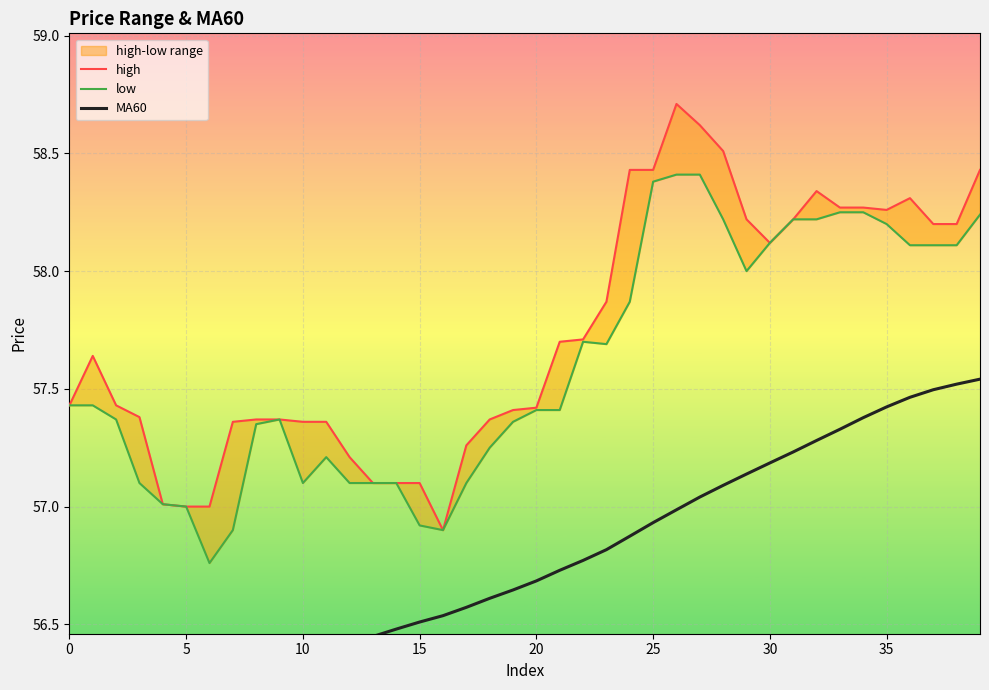

Read the MA60 value at 9.

56.3